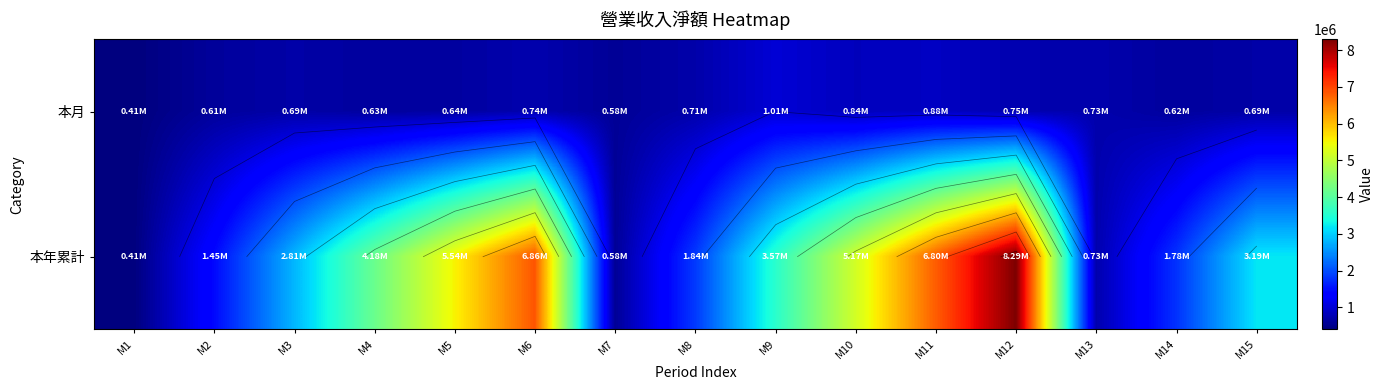

At which category is the sum across all series the highest?

M12